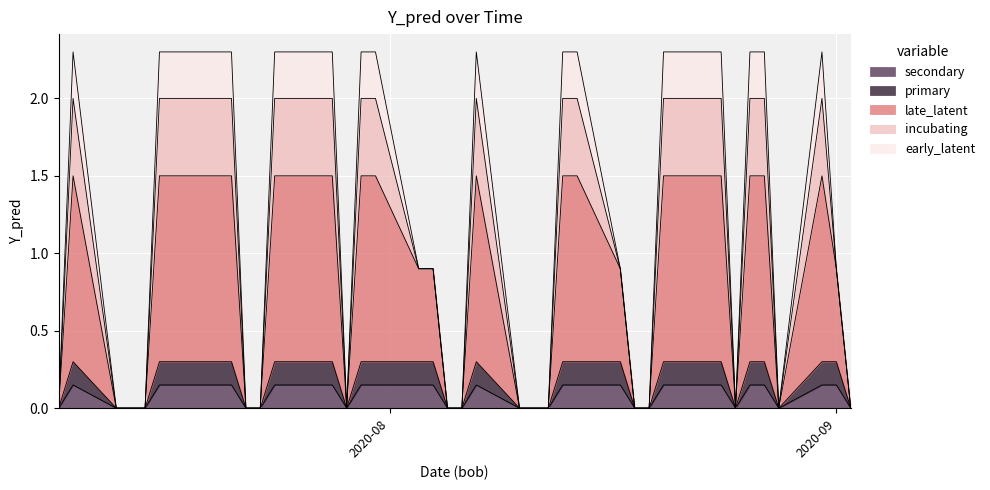

What is the average value?

1.0